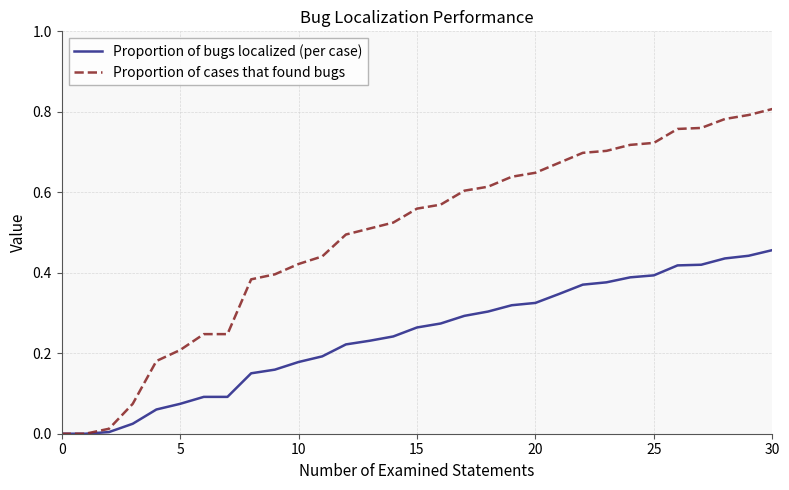

List the series in order of their overall mean, lowest first.

Proportion of bugs localized (per case), Proportion of cases that found bugs